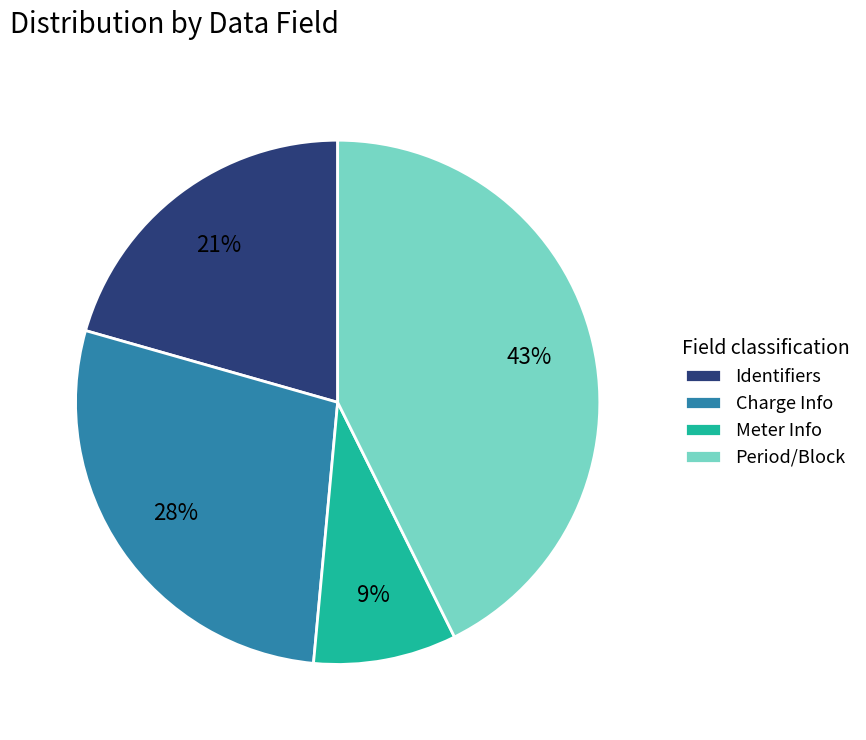

True or false: Period/Block accounts for 43% of the total.

True